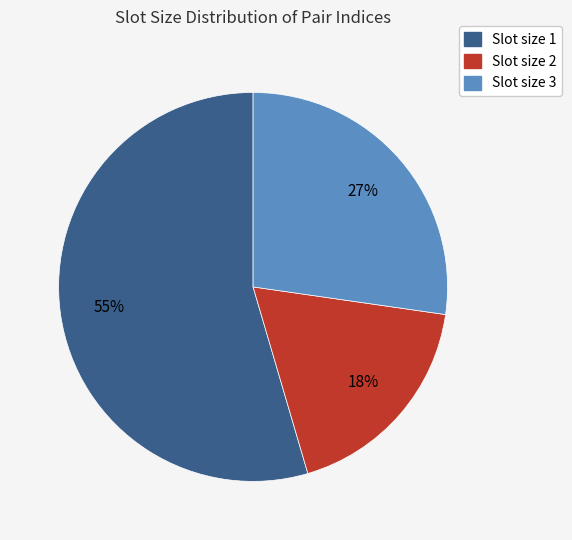

What percentage is the Slot size 3 slice, to the nearest percent?

27%